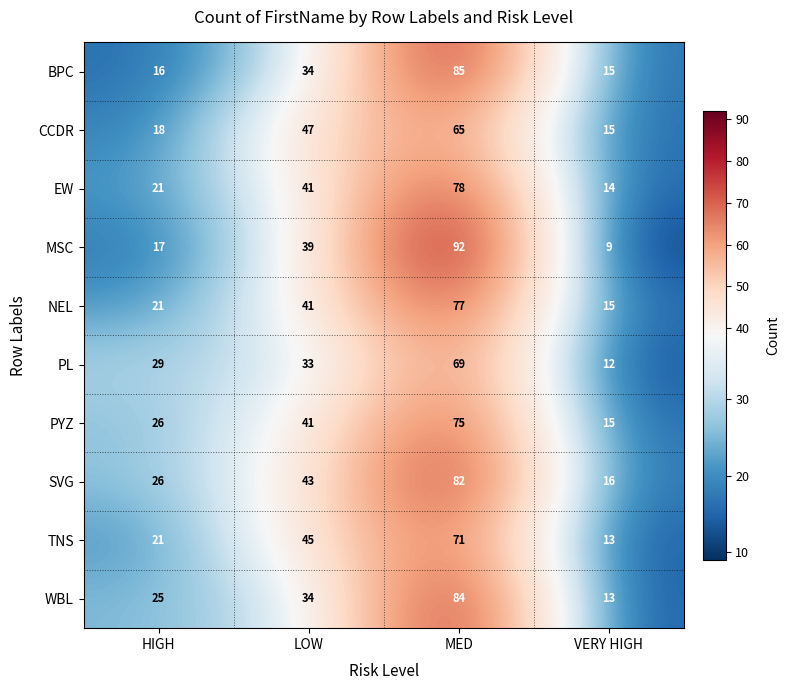

Is it true that EW equals 24 at VERY HIGH?

False